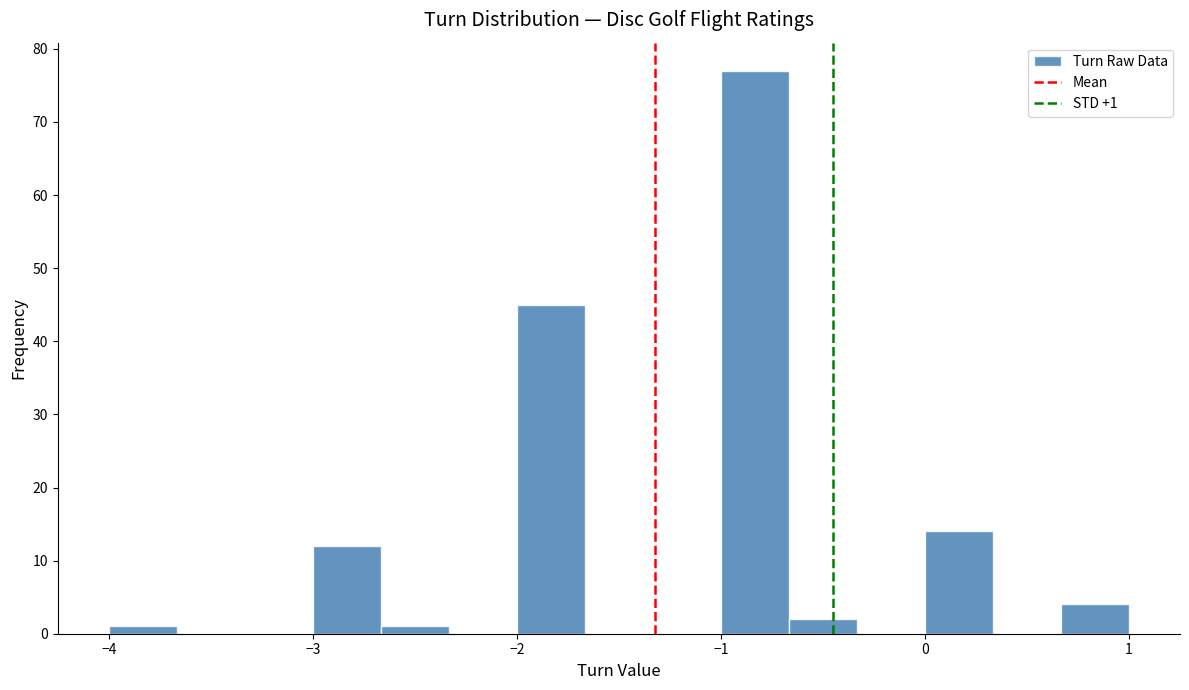

Around what value on the x-axis is the tallest bar? Give the approximate position of its centre, as read against the axis.

-0.8